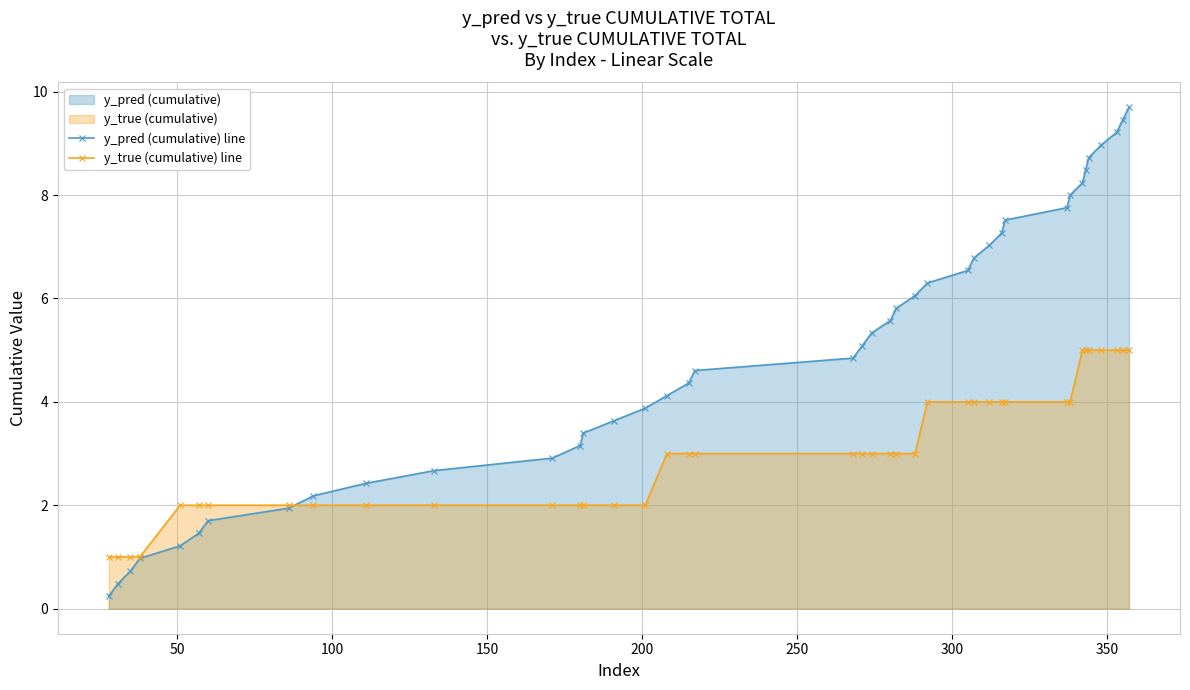

What is the value of the y_true (cumulative) line point at the 17th from the left?

3.0